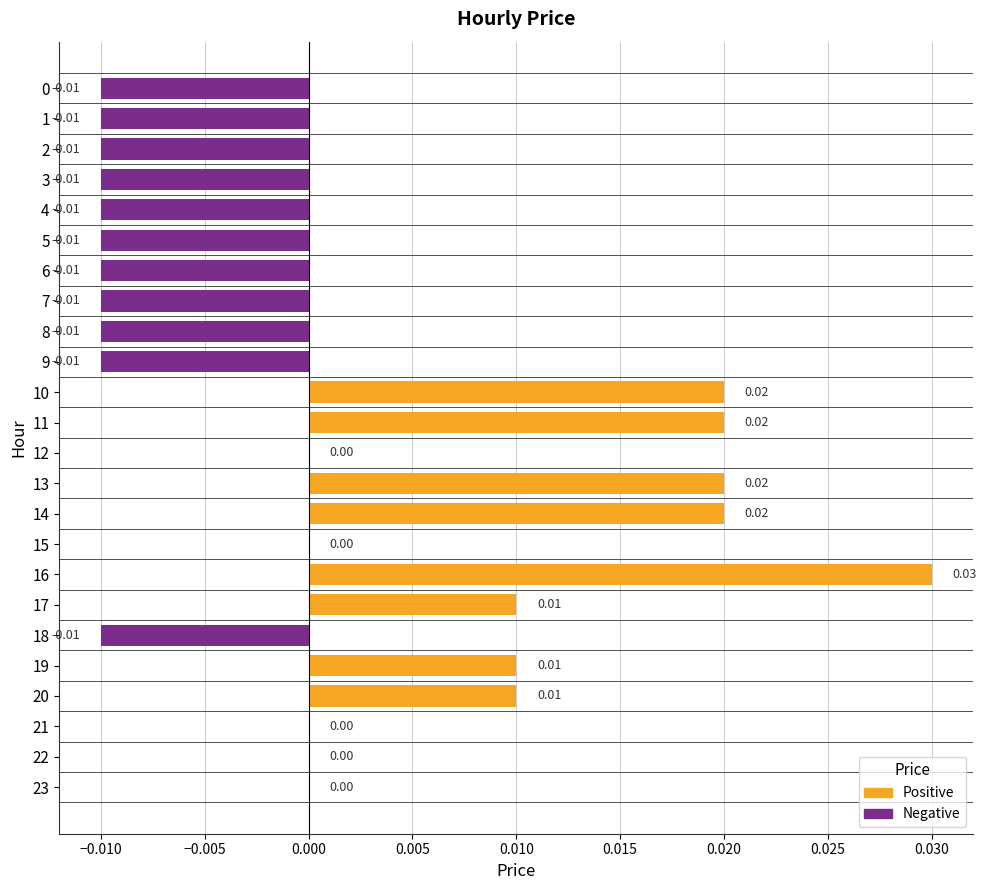

How many categories are shown in the chart?

24